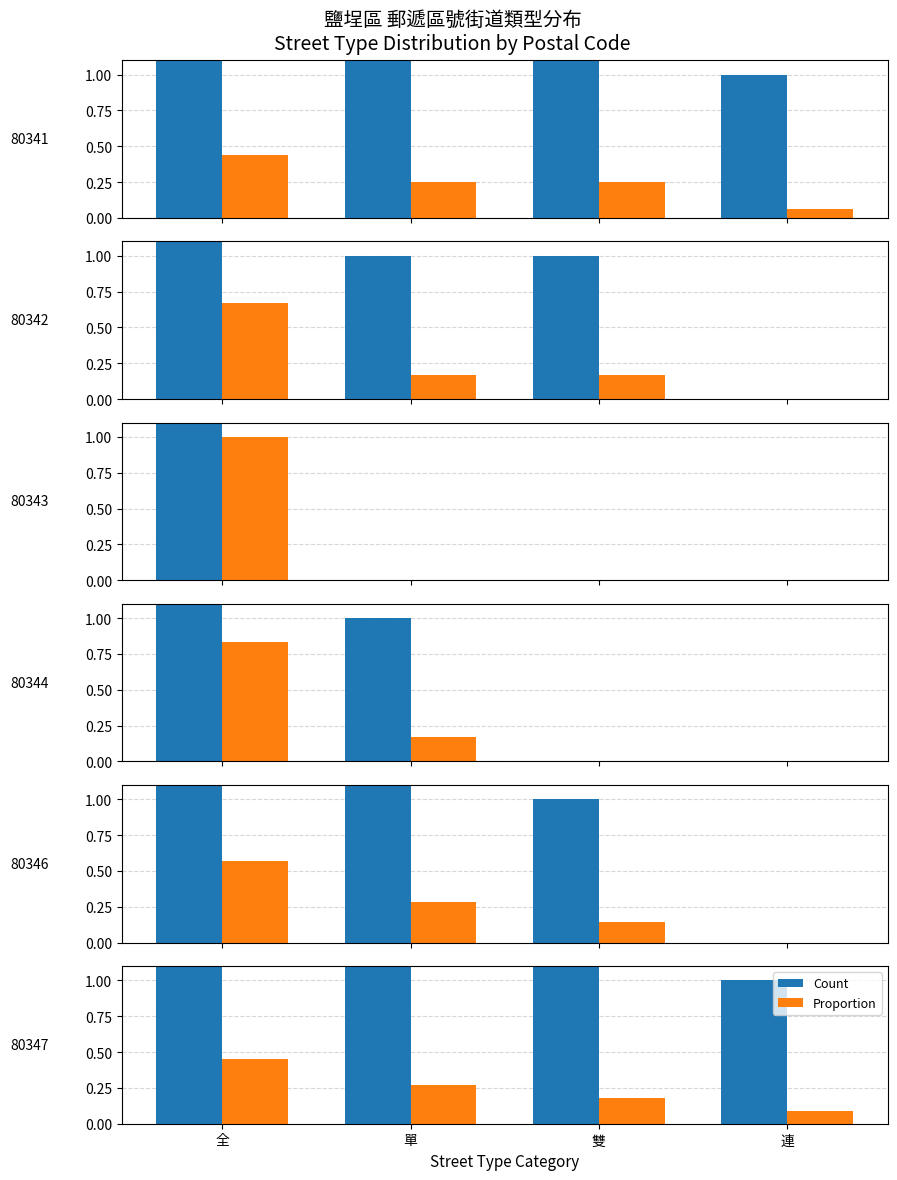

What are all the series names shown in the legend?

Count, Proportion